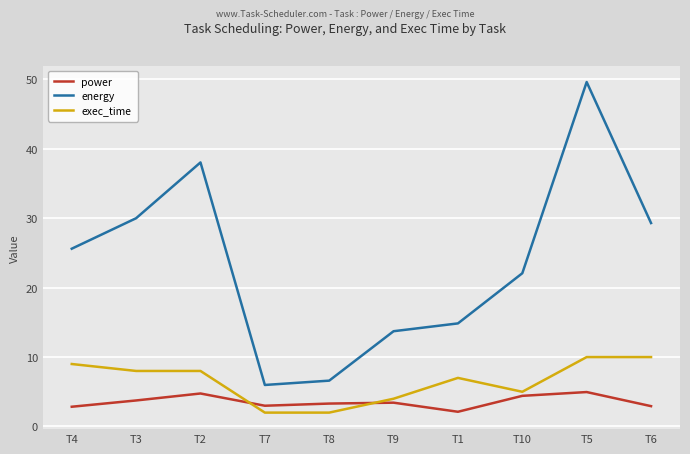

What is the greatest value displayed?

49.6